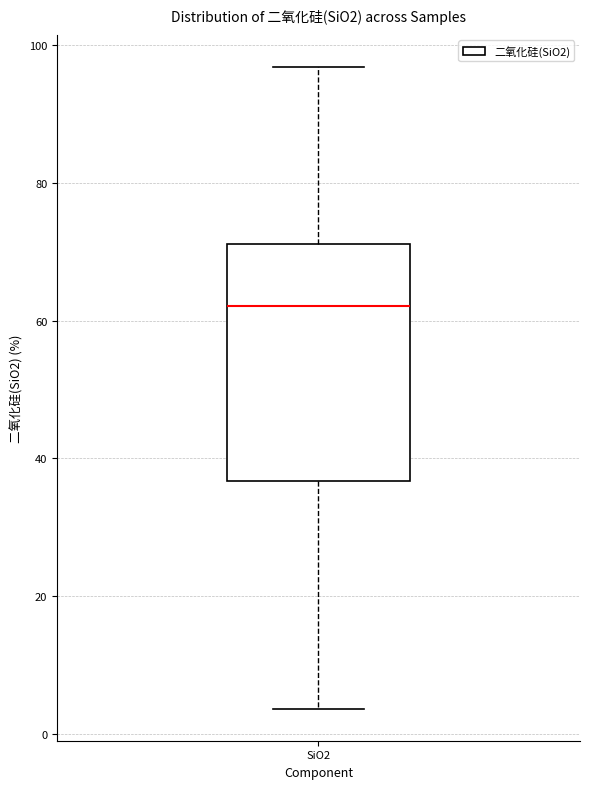

Where does the lower whisker of the box for SiO2 end on the y-axis? The values are not printed on the chart, so give them approximately, as read against the axis.

4